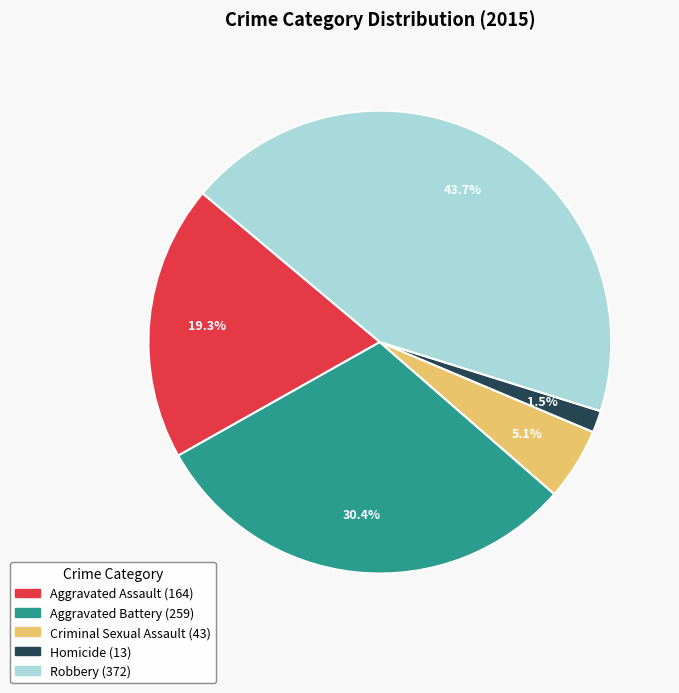

What is the ratio of the value at Aggravated Battery to the value at Aggravated Assault?

1.6